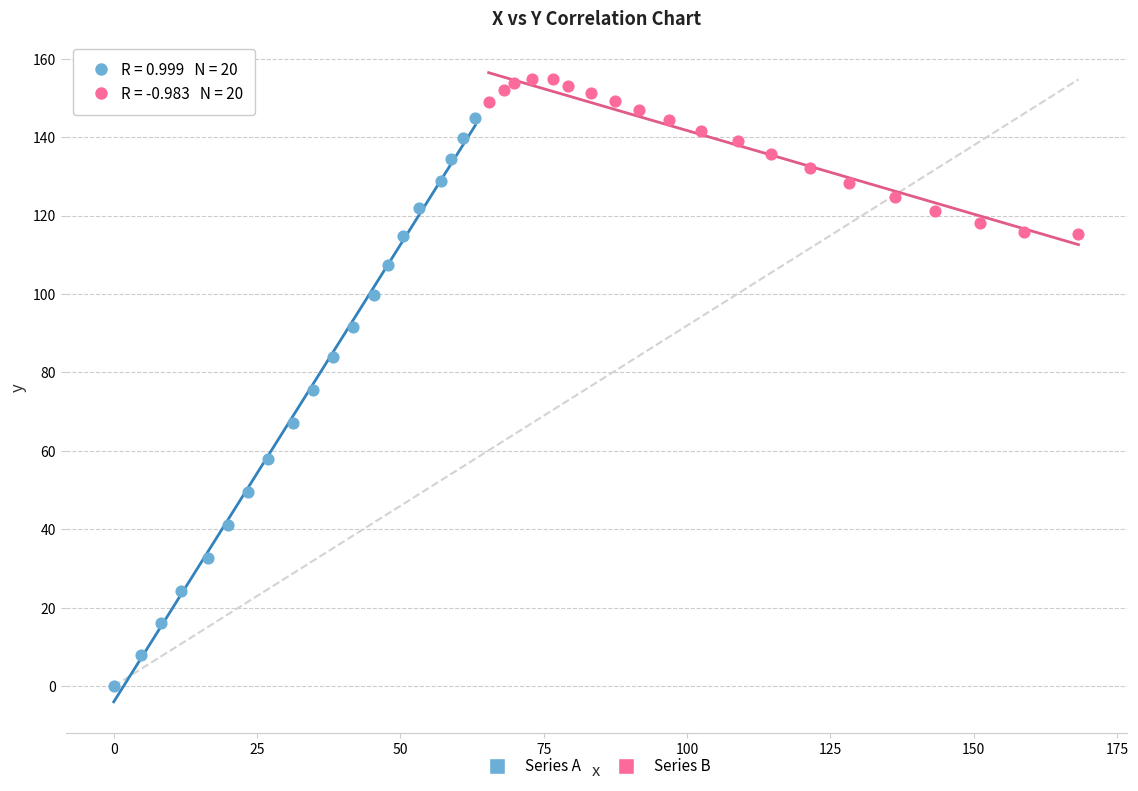

Which series has the largest Y range (max minus min)?

Series A